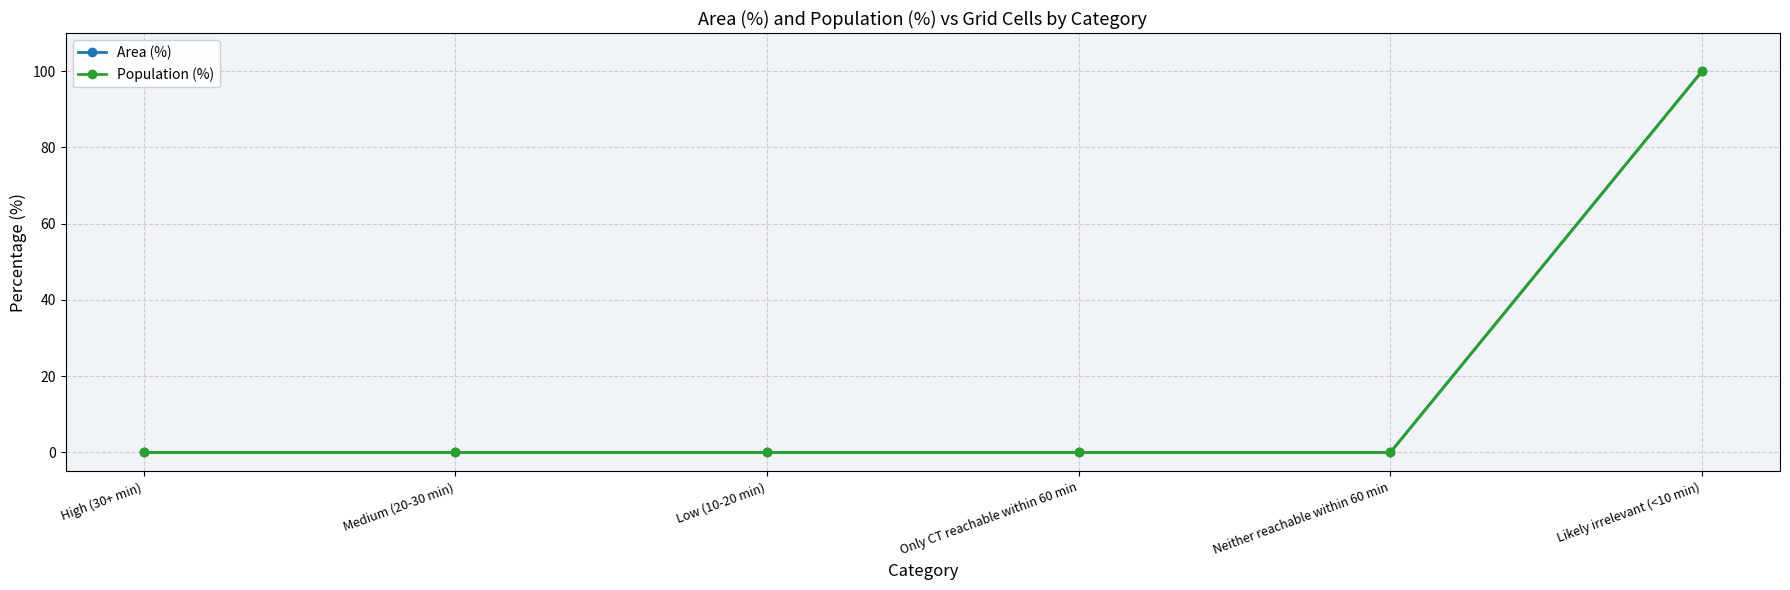

At how many categories does at least one series exceed 60?

1